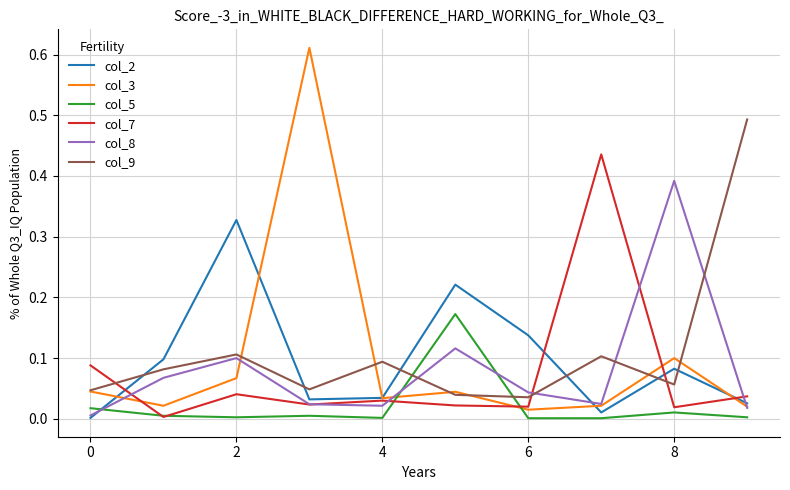

Rank the series by their maximum value, from highest to lowest.

col_3, col_9, col_7, col_8, col_2, col_5